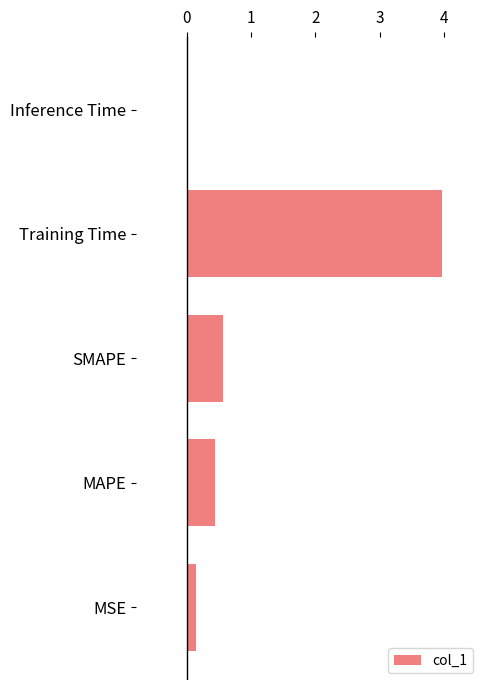

Which category has the lowest value across all series?

Inference Time